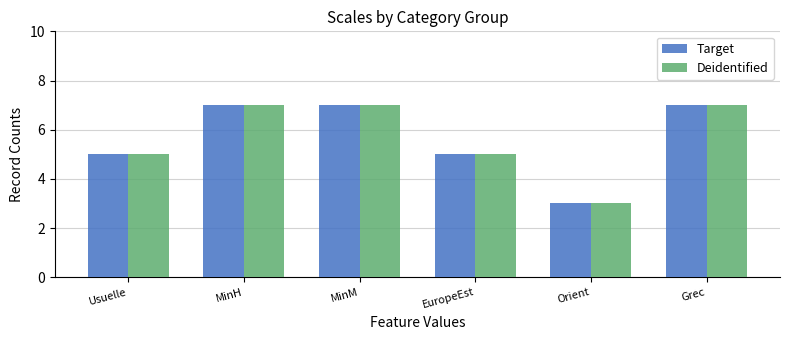

How many groups of bars are there?

6